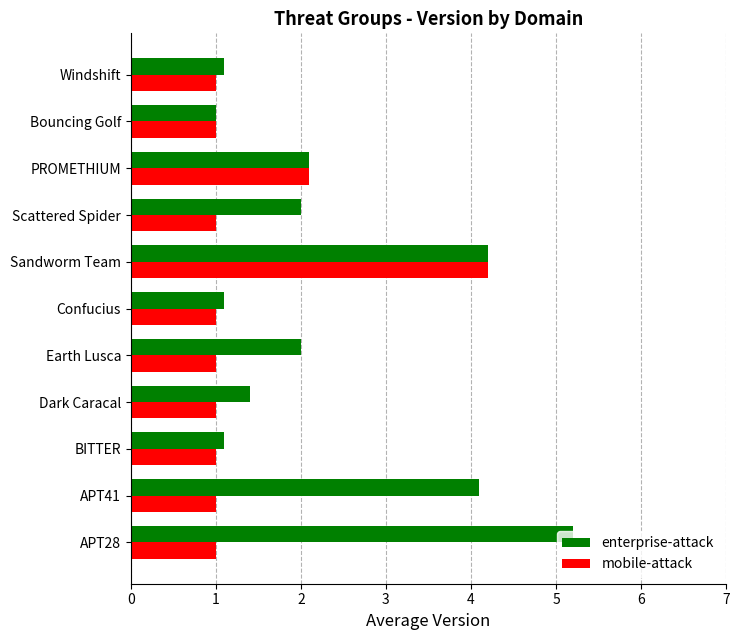

What is the sum of all enterprise-attack values?

25.3